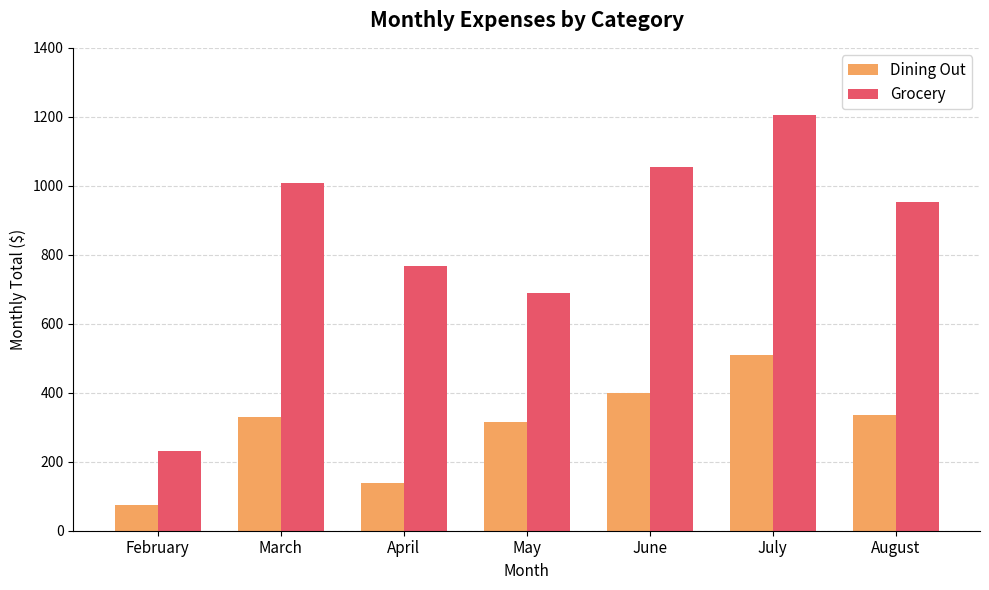

What are all the series names shown in the legend?

Dining Out, Grocery